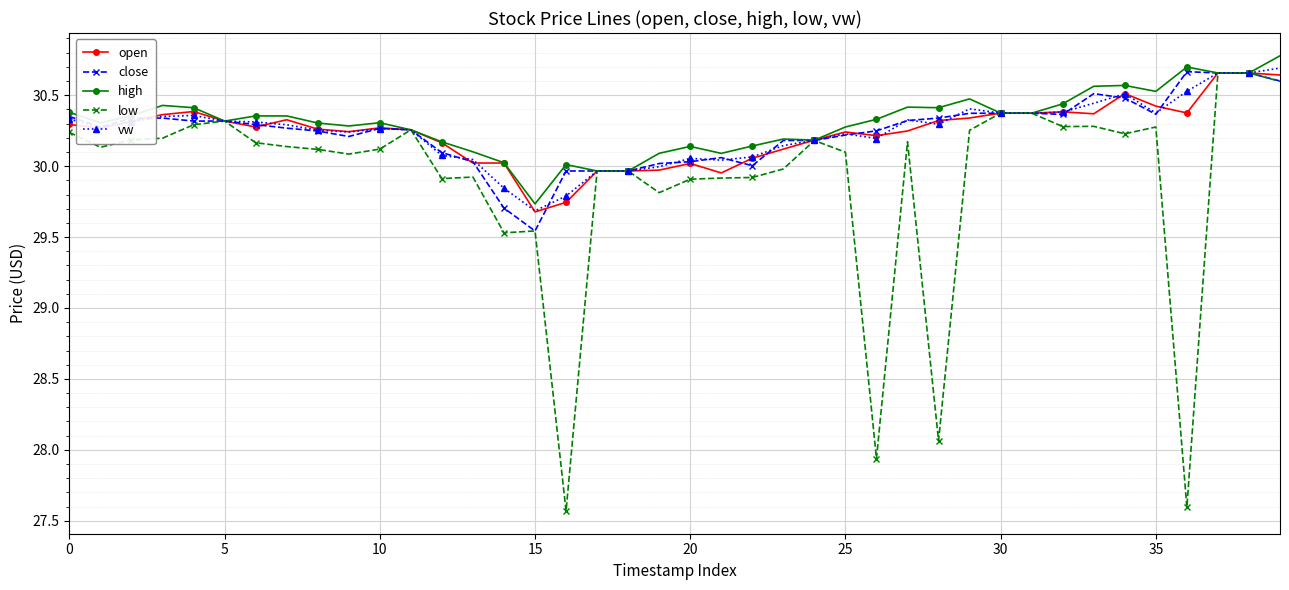

True or false: high has more than 0 interior local peaks.

True